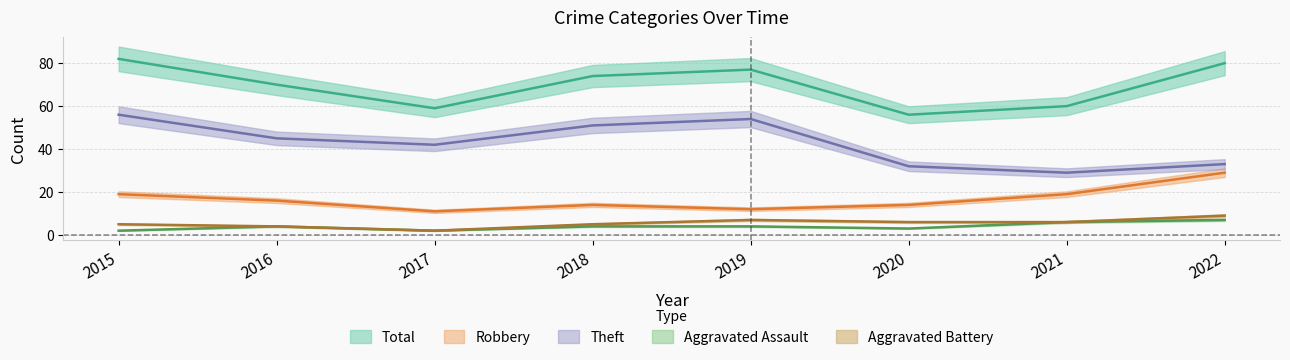

What are all the series names shown in the legend?

Robbery, Theft, Aggravated Assault, Aggravated Battery, Total